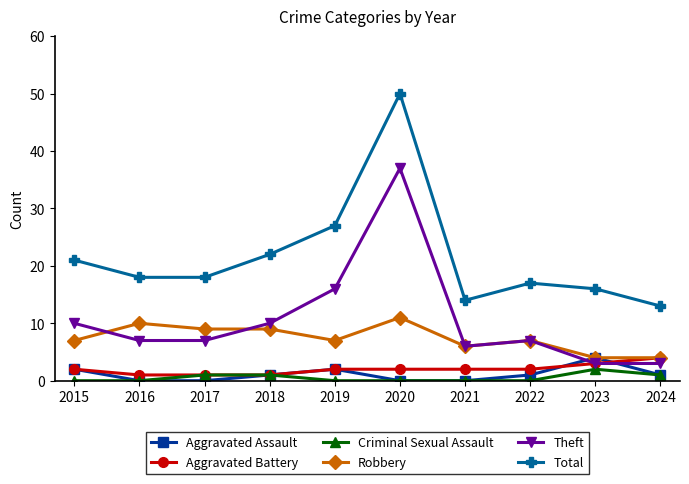

Reading left to right, what are all the values shown in this chart?

Aggravated Assault: 2015=2	2016=0	2017=0	2018=1	2019=2	2020=0	2021=0	2022=1	2023=4	2024=1
Aggravated Battery: 2015=2	2016=1	2017=1	2018=1	2019=2	2020=2	2021=2	2022=2	2023=3	2024=4
Criminal Sexual Assault: 2015=0	2016=0	2017=1	2018=1	2019=0	2020=0	2021=0	2022=0	2023=2	2024=1
Robbery: 2015=7	2016=10	2017=9	2018=9	2019=7	2020=11	2021=6	2022=7	2023=4	2024=4
Theft: 2015=10	2016=7	2017=7	2018=10	2019=16	2020=37	2021=6	2022=7	2023=3	2024=3
Total: 2015=21	2016=18	2017=18	2018=22	2019=27	2020=50	2021=14	2022=17	2023=16	2024=13